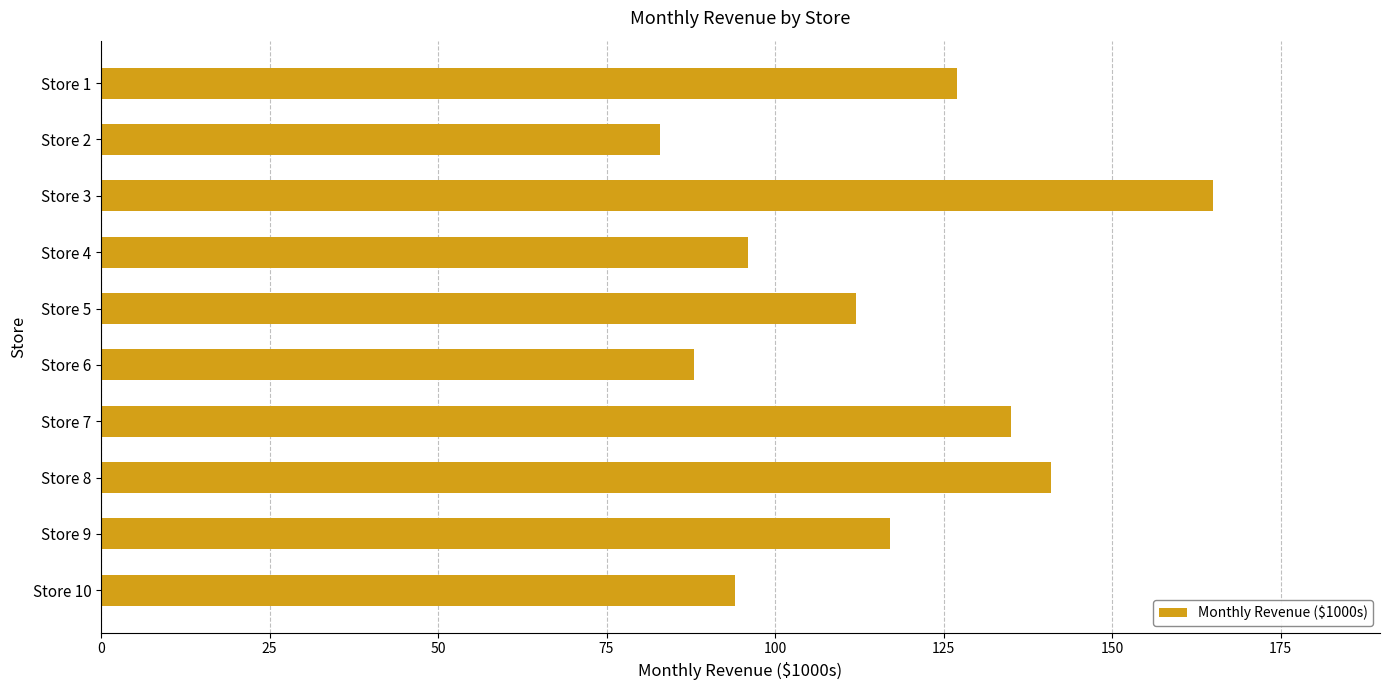

Does the chart contain any negative values?

No